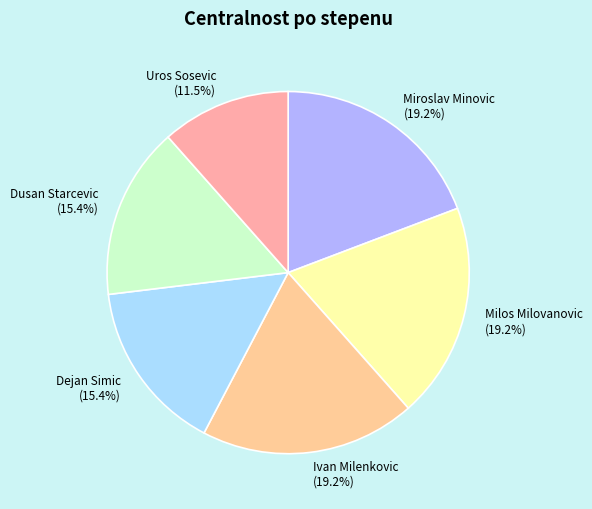

Does Uros Sosevic account for over 50% of the chart?

No